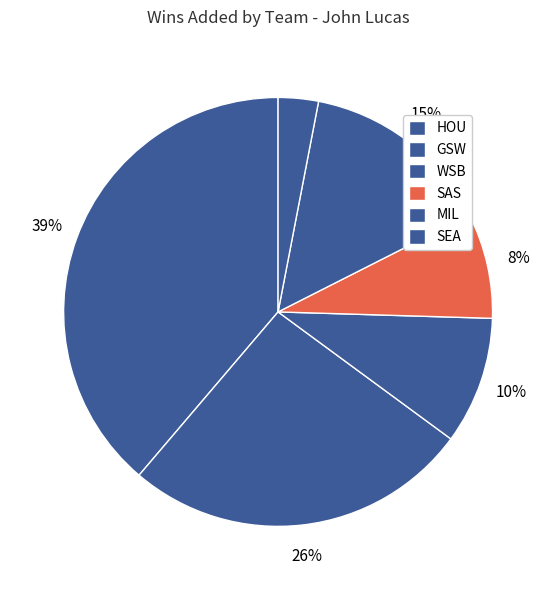

To the nearest percent, what percentage of the pie is WSB?

10%